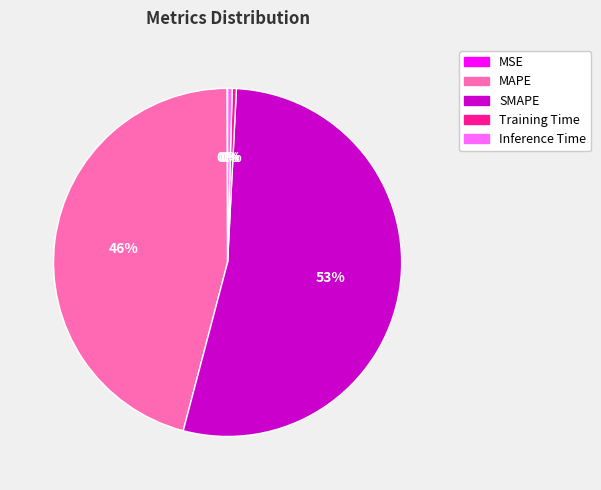

Is there a majority slice in this chart?

Yes